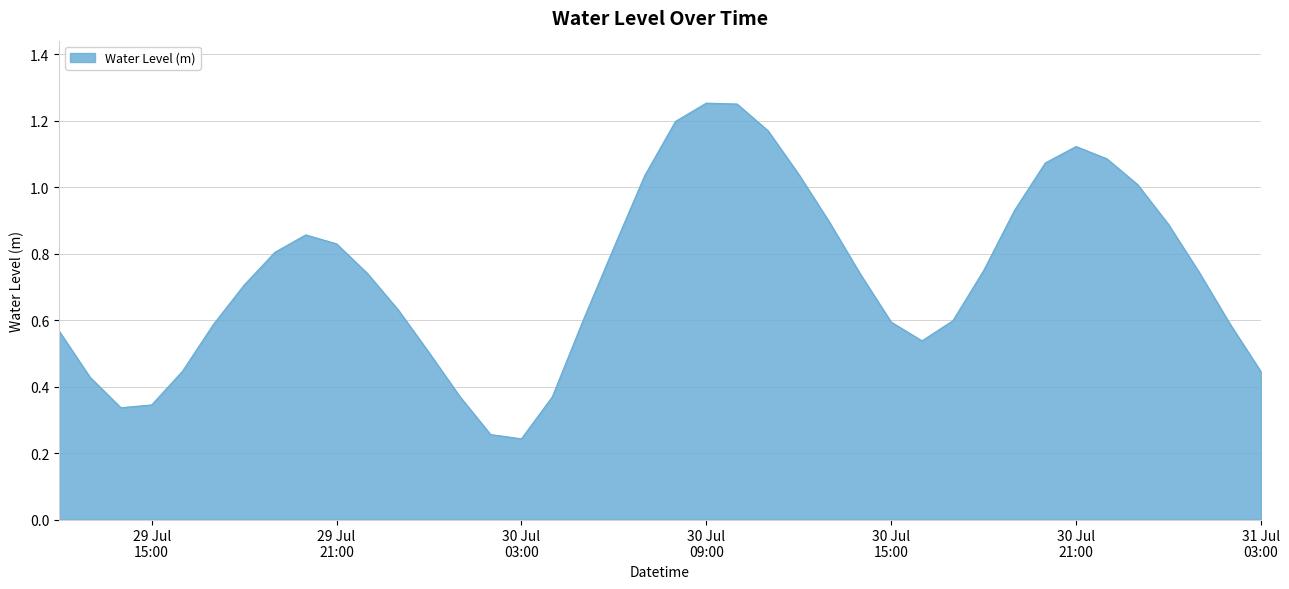

Does the chart have visible grid lines?

Yes